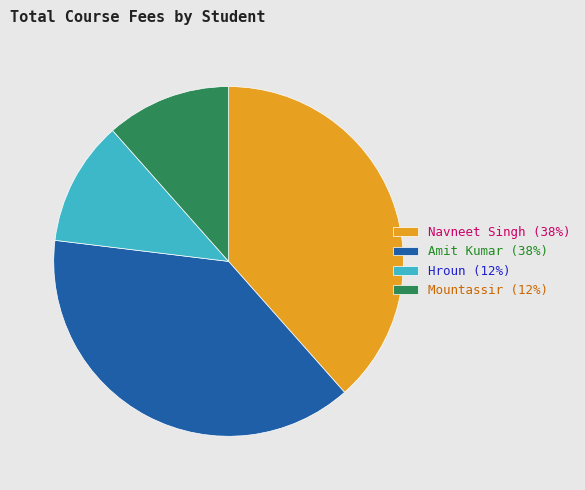

Does Amit Kumar account for over 50% of the chart?

No